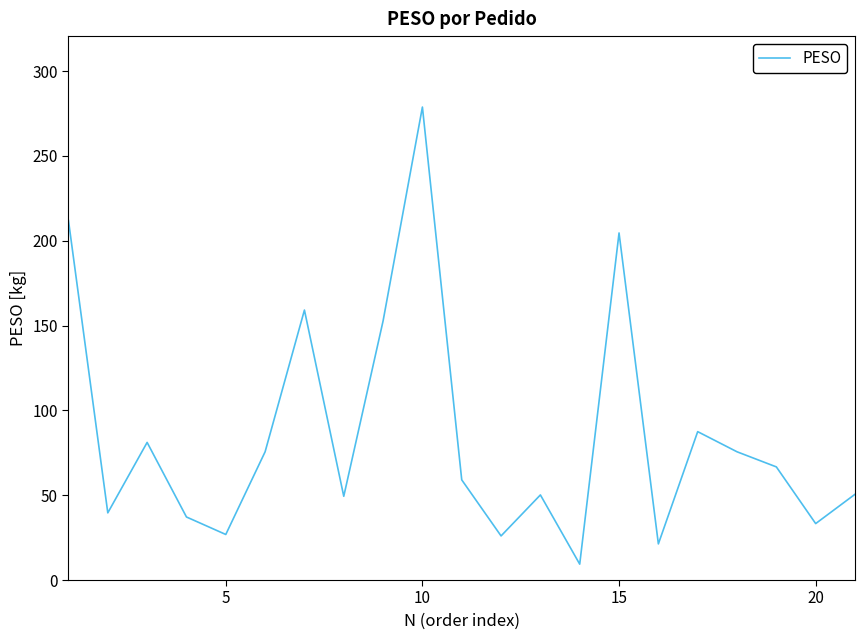

What is the sum of all values?

1796.4